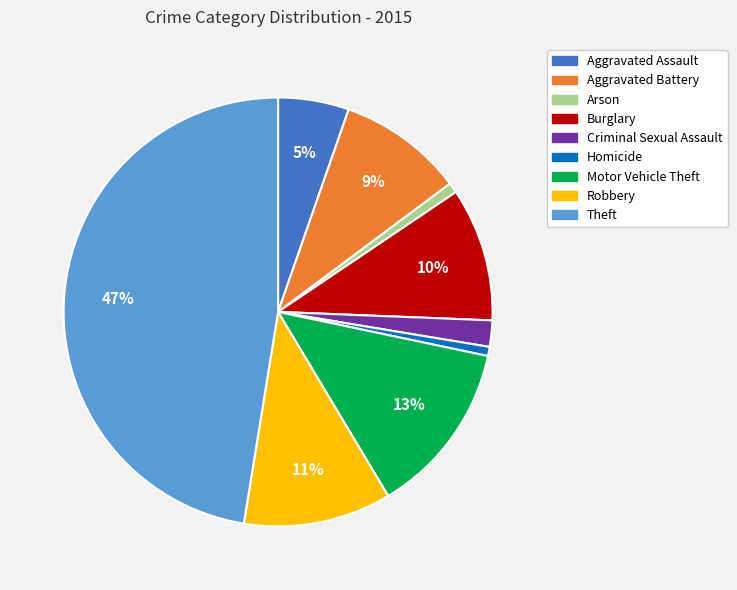

Approximately how many times larger is the value at Aggravated Battery compared to Robbery?

0.8